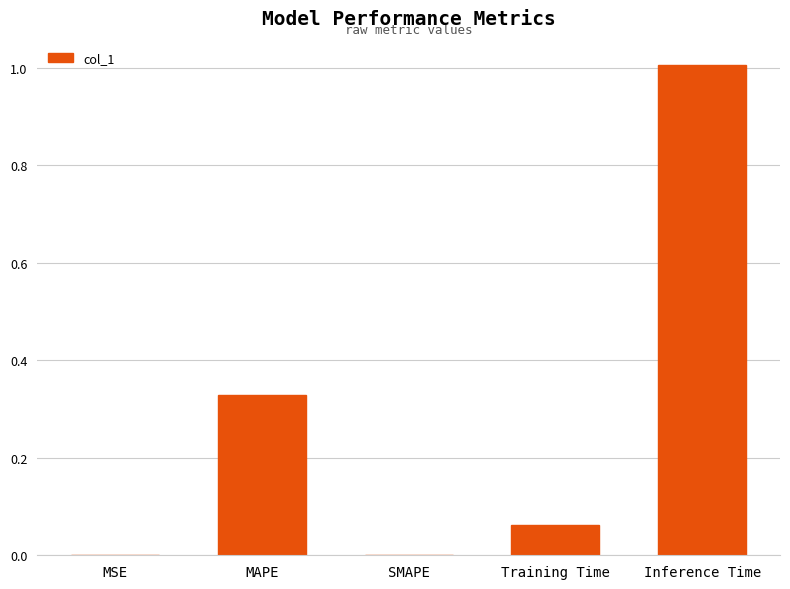

At which category does the chart reach its peak across all series?

Inference Time